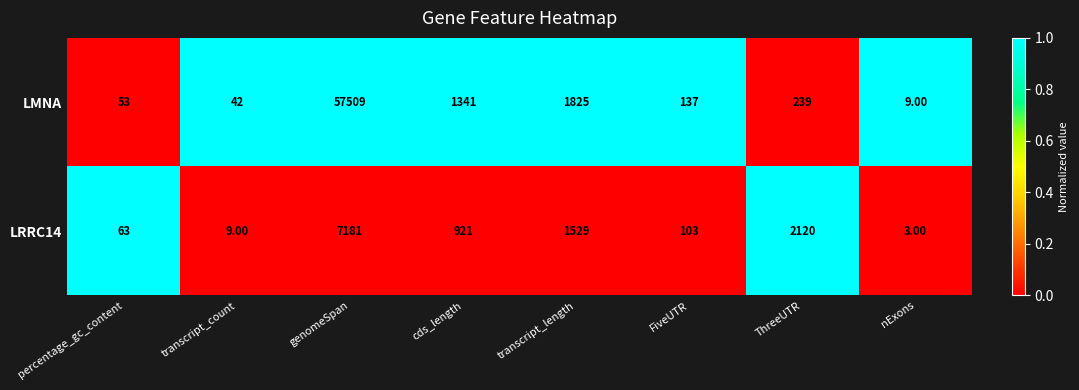

Which series has the largest total across all categories?

LMNA